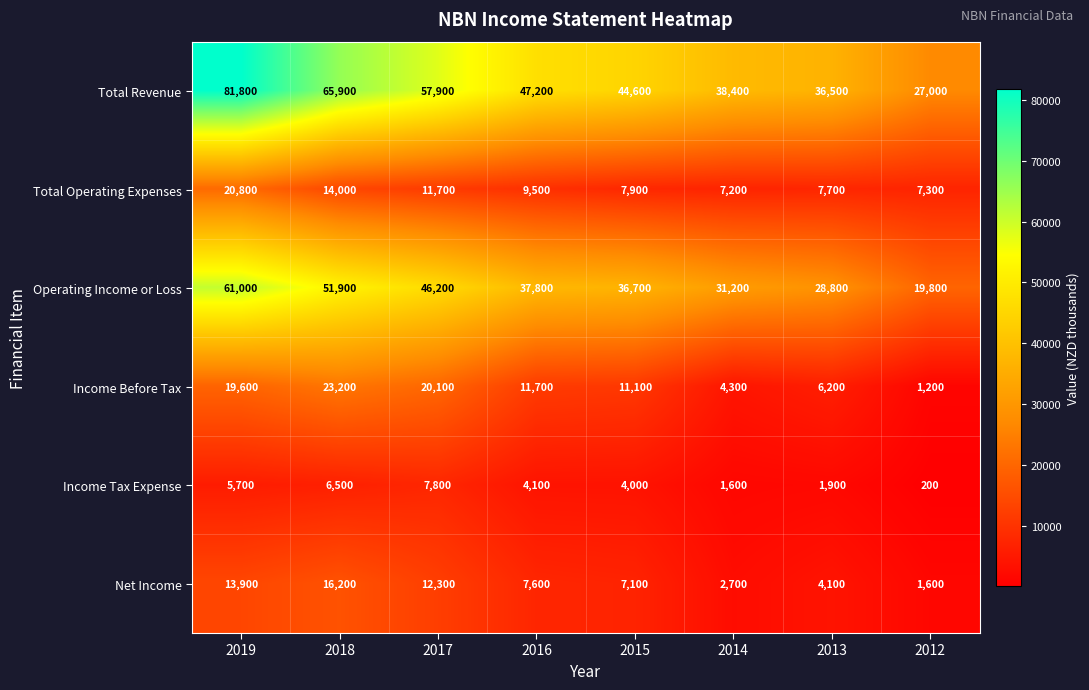

Where is Total Operating Expenses nearest to the value 14000?

2018